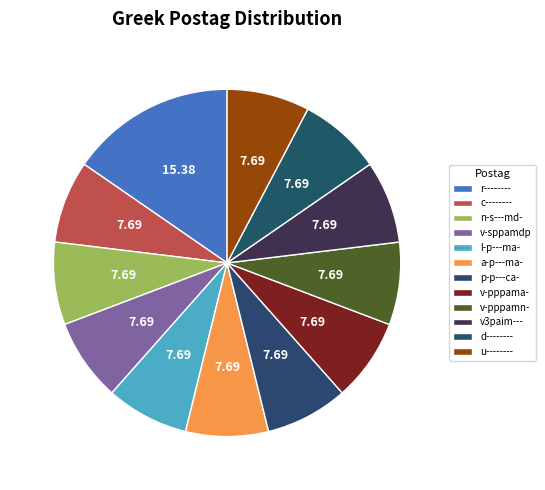

What percentage is the a-p---ma- slice, to the nearest percent?

8%